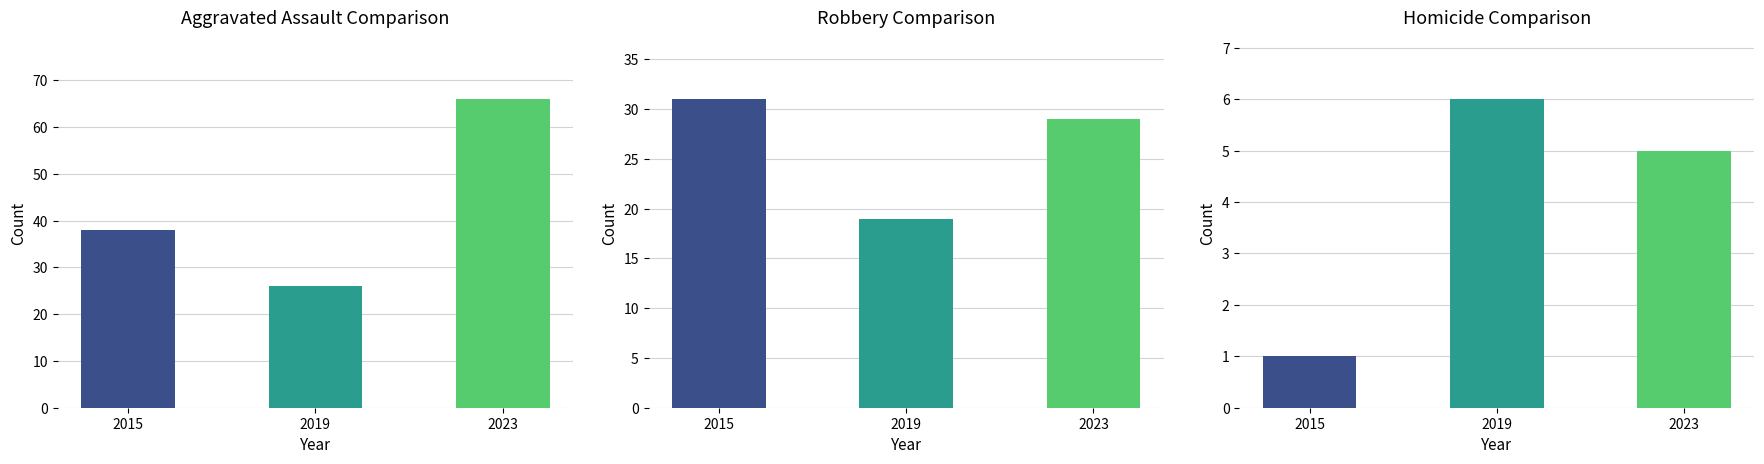

Which category has the highest value in the Homicide series?

2019